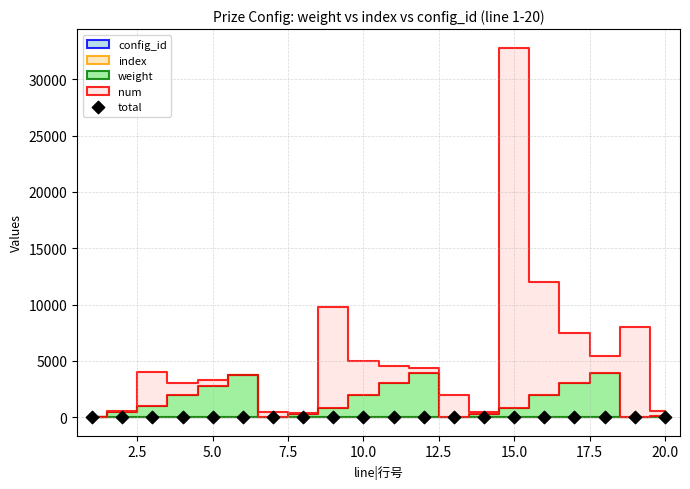

What is the range of Y values (max minus min)?

7